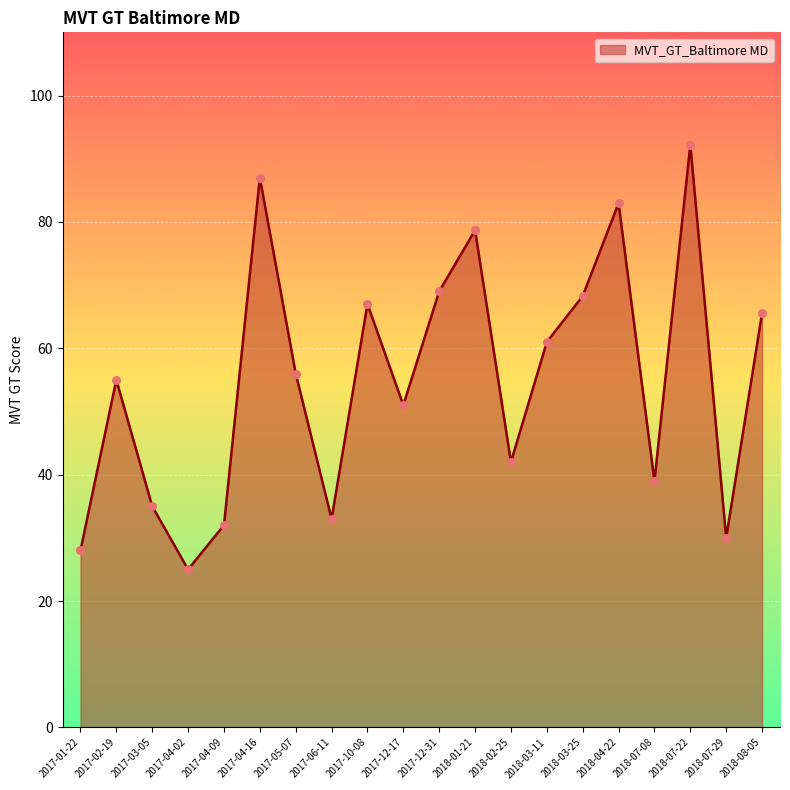

What is the change in value from 2017-04-02 to 2018-03-25?

+43.3